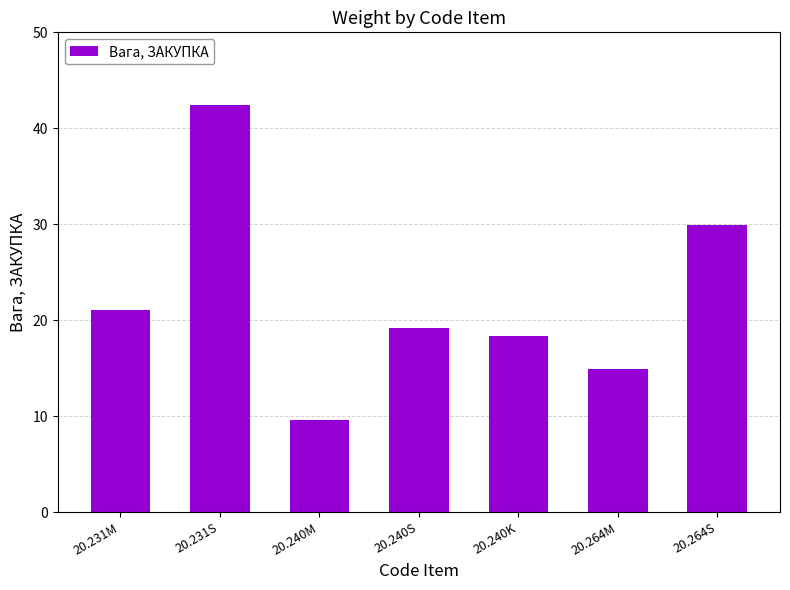

What is the sum of the values at 20.231M and 20.264S?

51.0